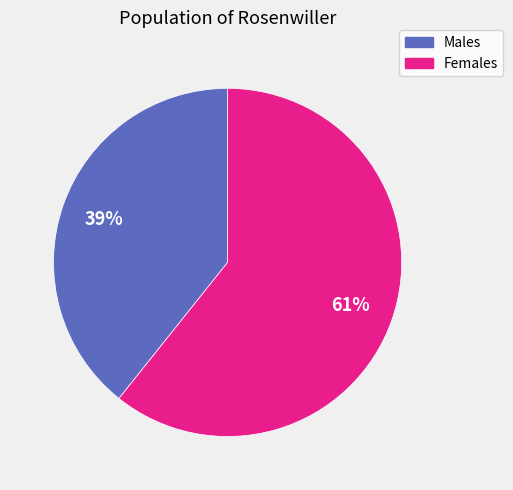

To the nearest percent, what portion does Males represent?

39%